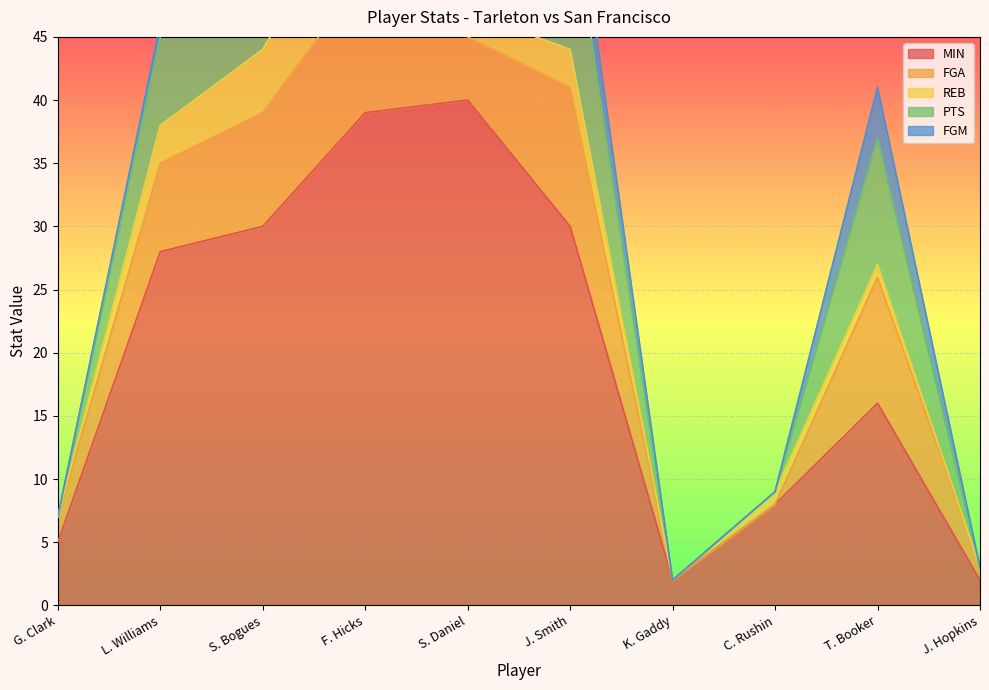

Reading left to right, extract all data points from this chart.

MIN: 5	28	30	39	40	30	2	8	16	2
FGA: 2	7	9	11	5	11	0	0	10	1
REB: 0	3	5	8	2	3	0	1	1	0
PTS: 0	7	11	10	8	12	0	0	10	0
FGM: 0	1	5	3	3	4	0	0	4	0